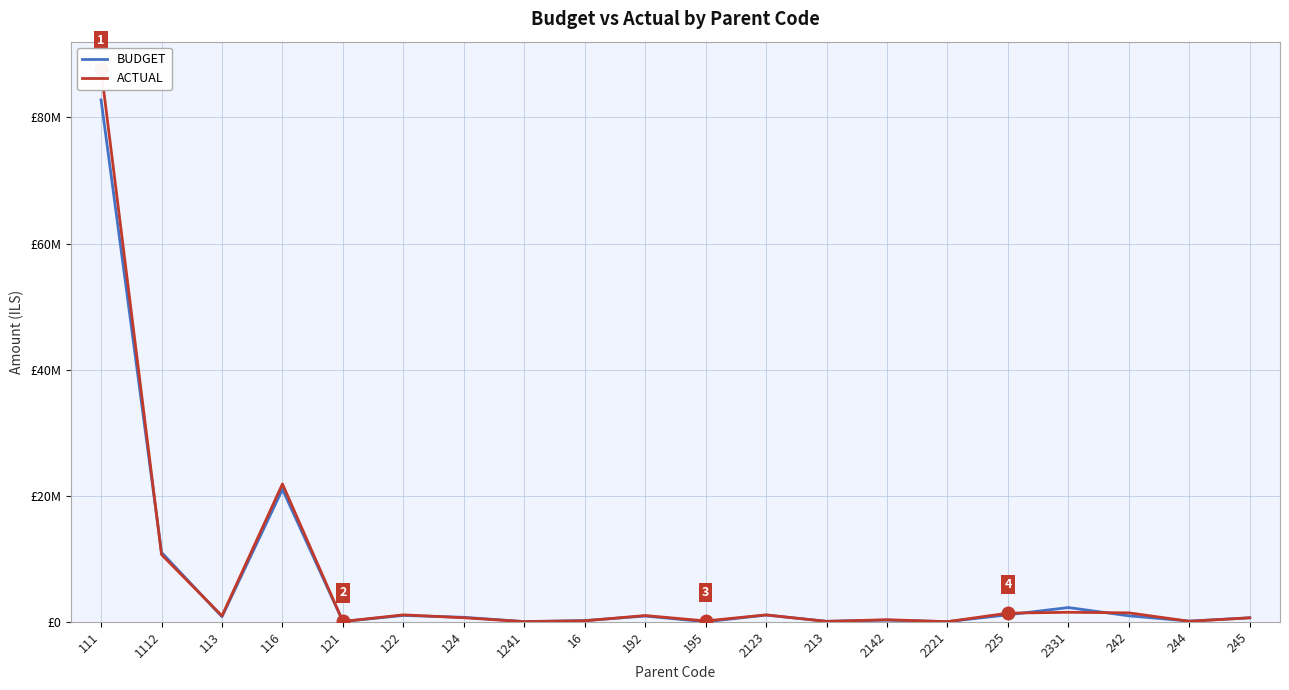

Is it true that BUDGET equals 7096.2 at 1241?

False